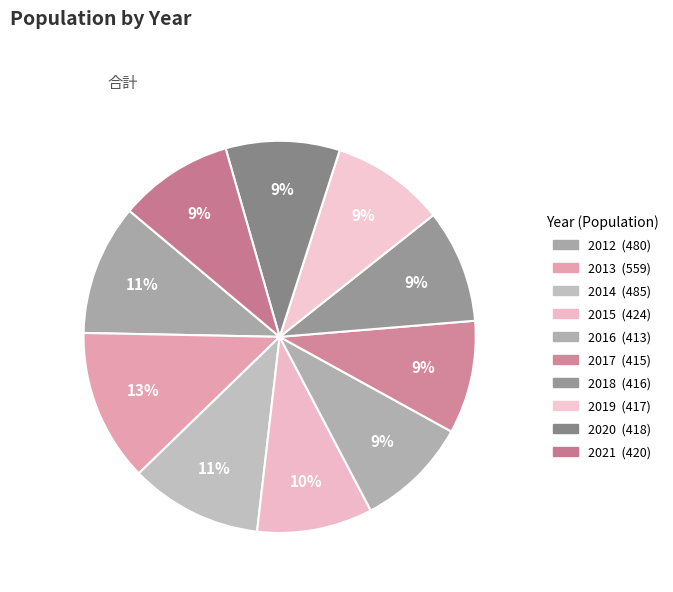

What percentage do 2021 and 2020 together represent?

18.8%